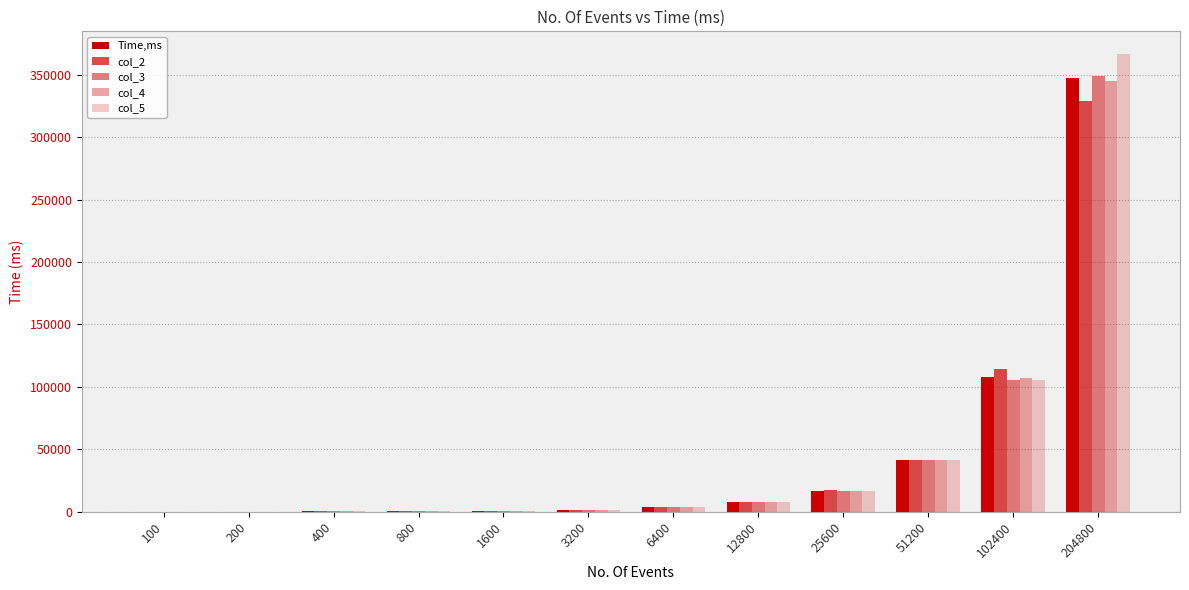

How many series are shown in this chart?

5